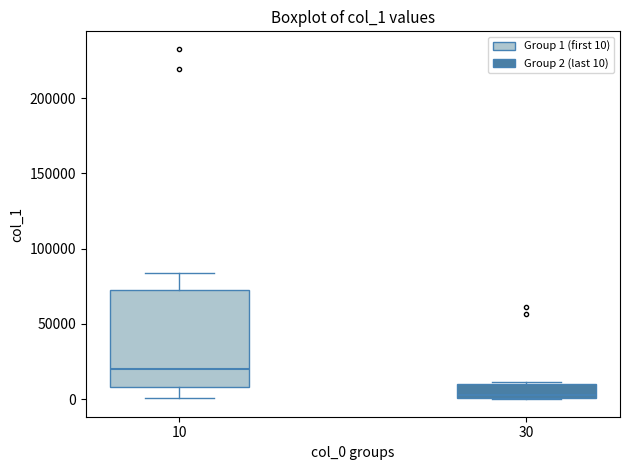

Comparing the boxes themselves (not the whiskers), which one is the tallest?

10